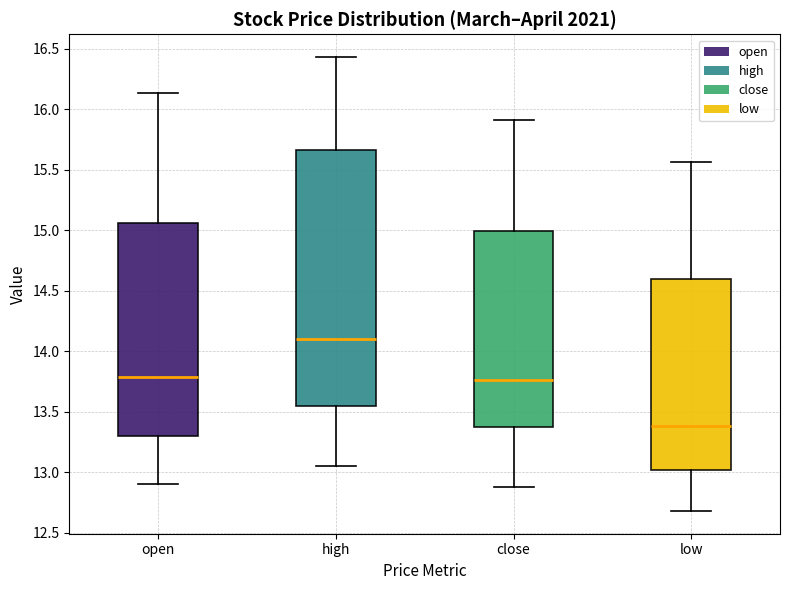

Which box has the highest median line?

high